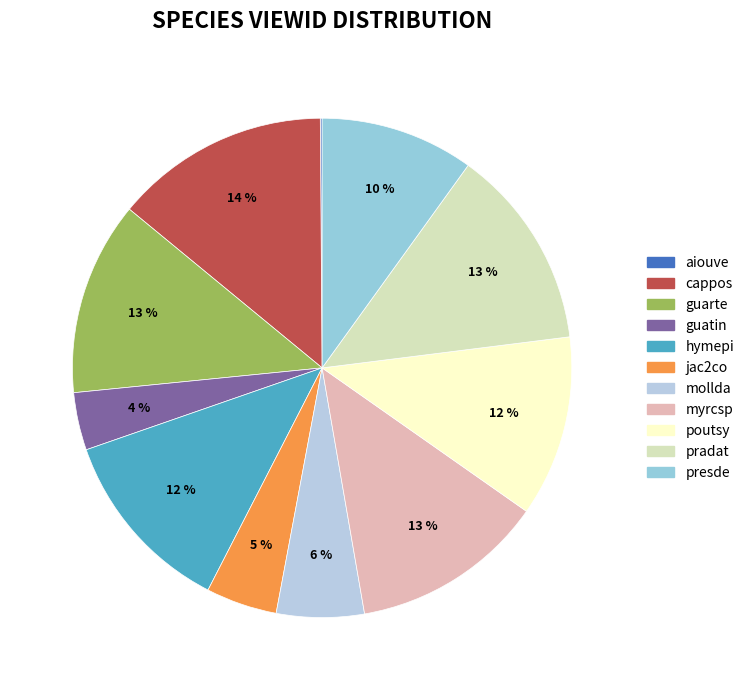

What is the smallest slice in the pie chart?

aiouve